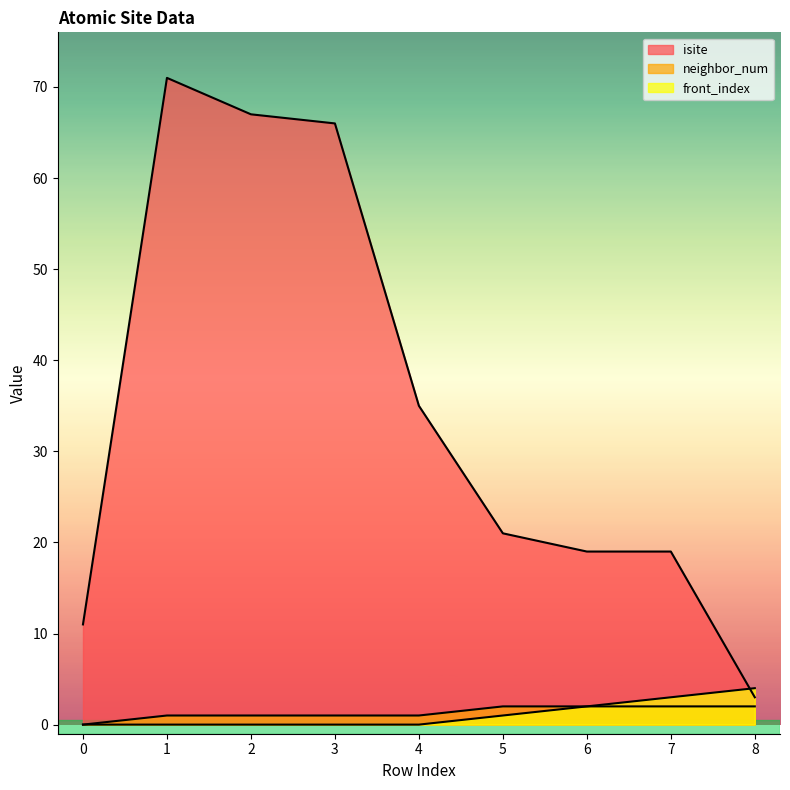

What is the average value of the neighbor_num series?

1